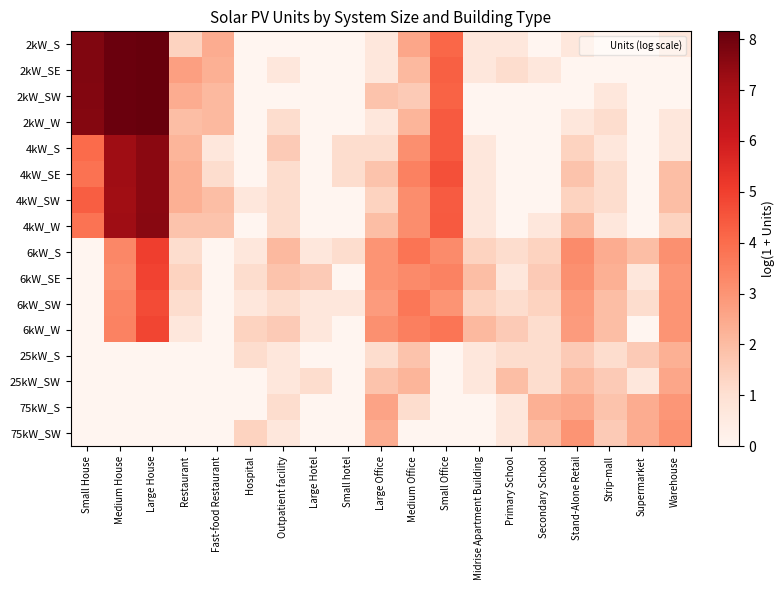

Which category has the lowest value across all series?

Hospital